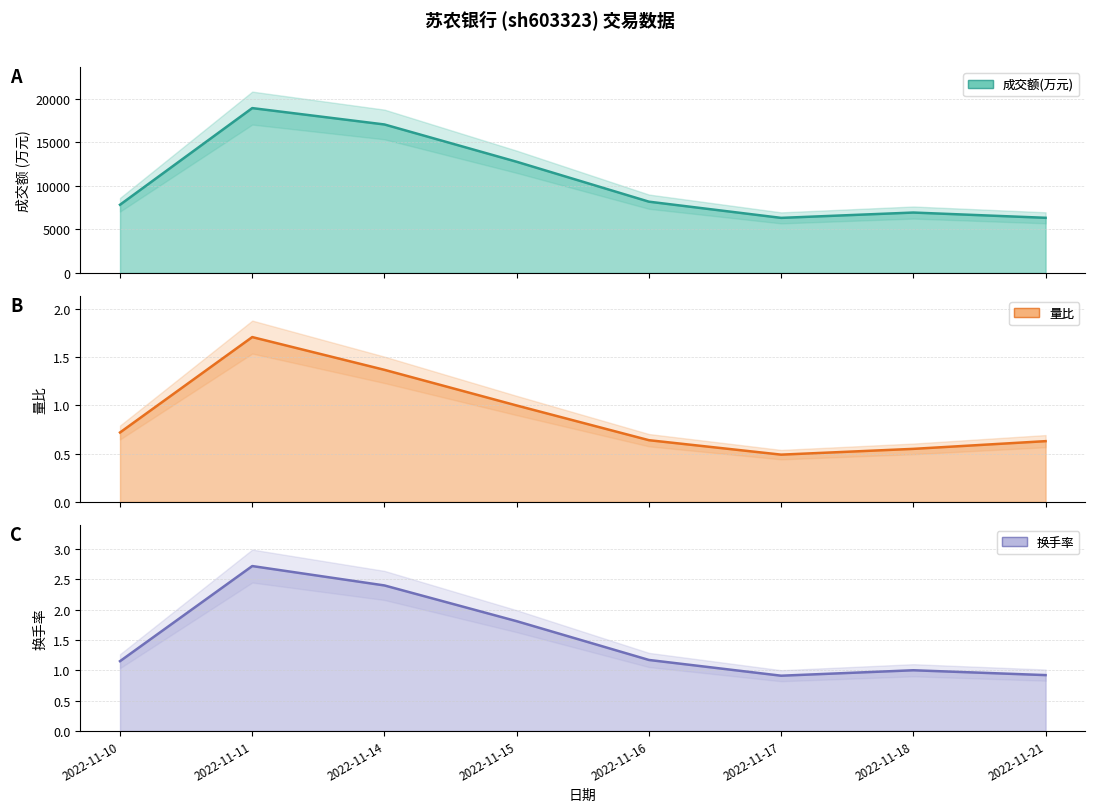

Does the chart have visible grid lines?

Yes